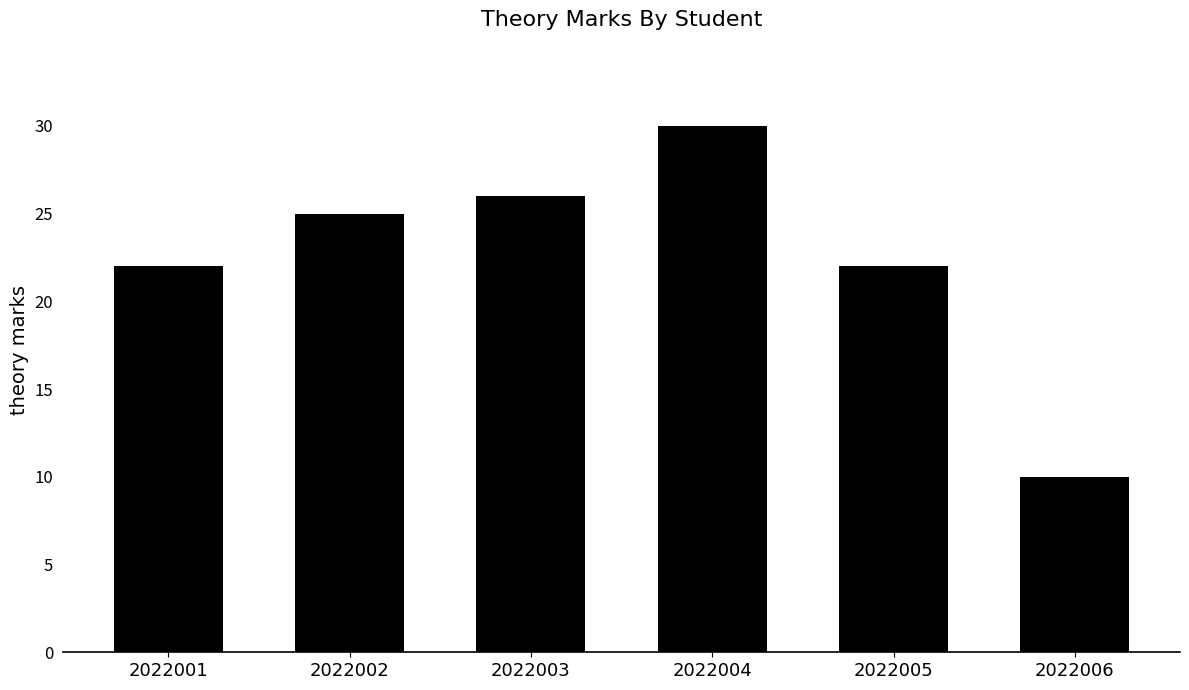

Is it true that the value at 2022003 is 13?

False